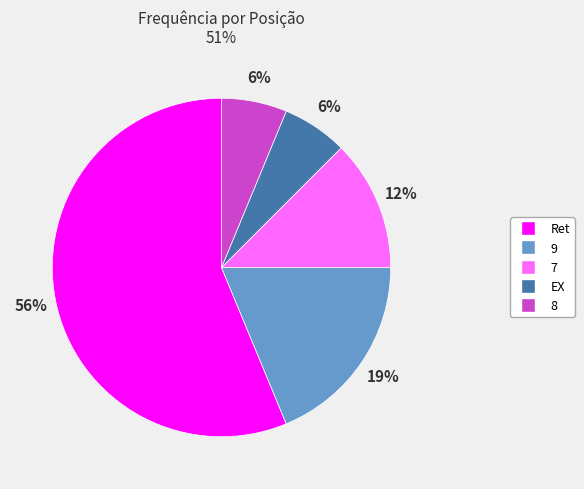

Does 9 account for over 50% of the chart?

No